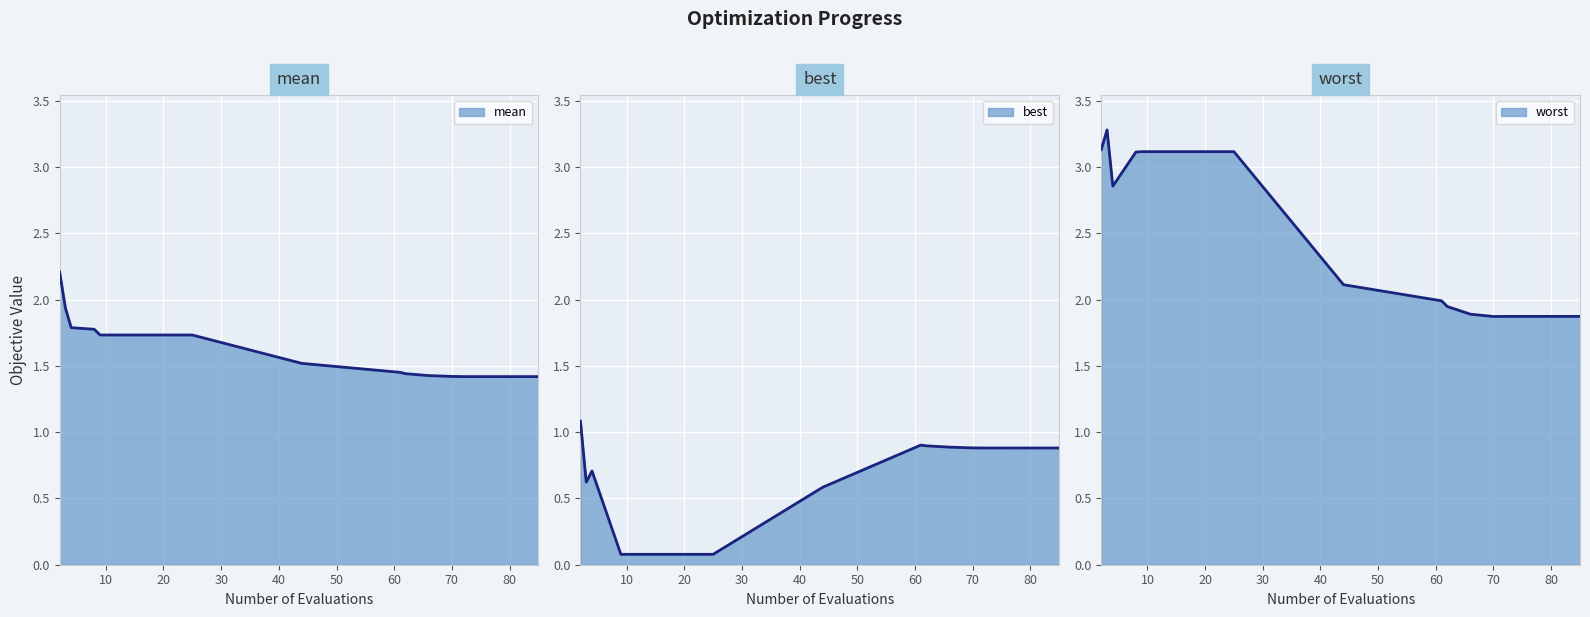

How many distinct data groups are displayed?

3